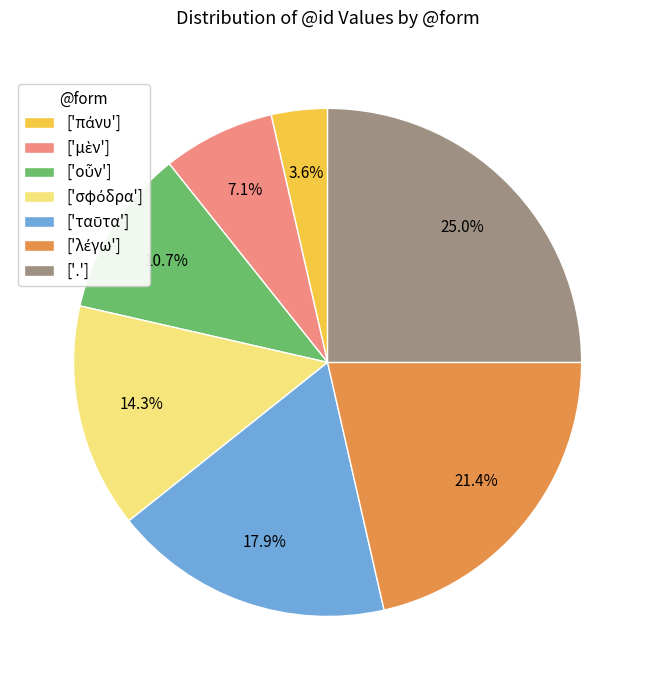

What is the largest slice in the pie chart?

.